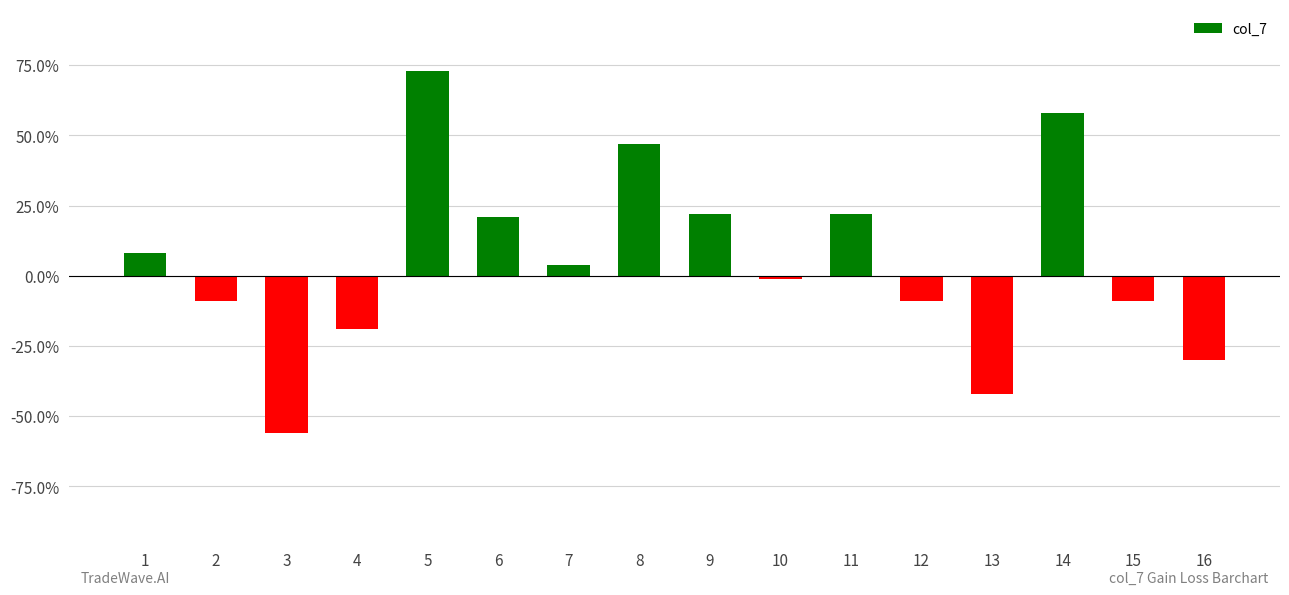

What is the change in value from 5 to 15?

-82